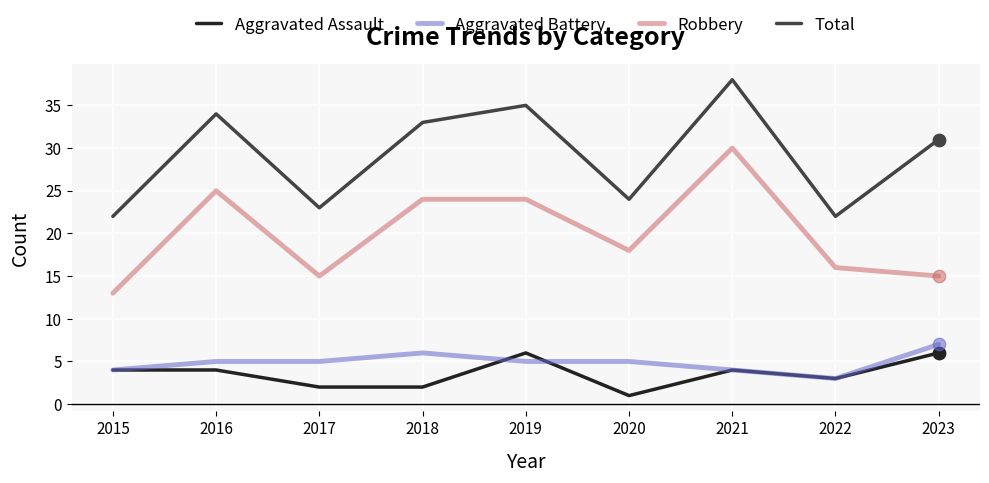

Which series has the largest total across all categories?

Total